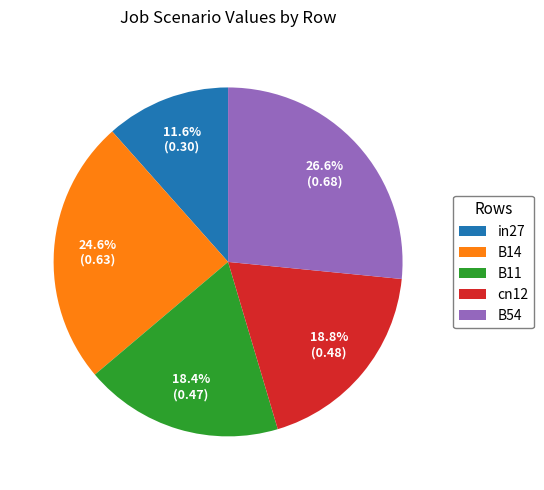

Is it true that B11 is 18% of the pie?

True